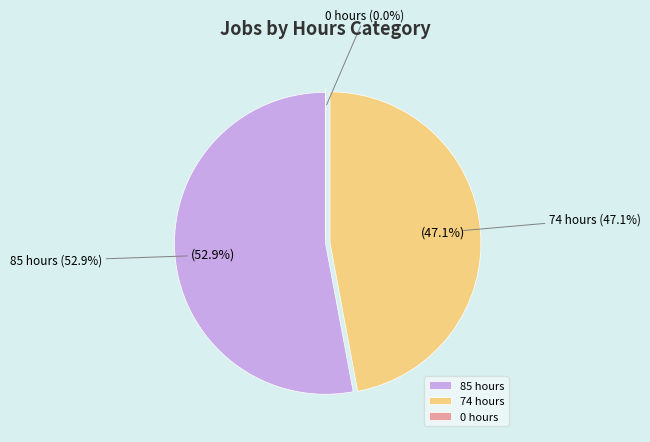

What percentage is NOT represented by 85 hours?

47.1%